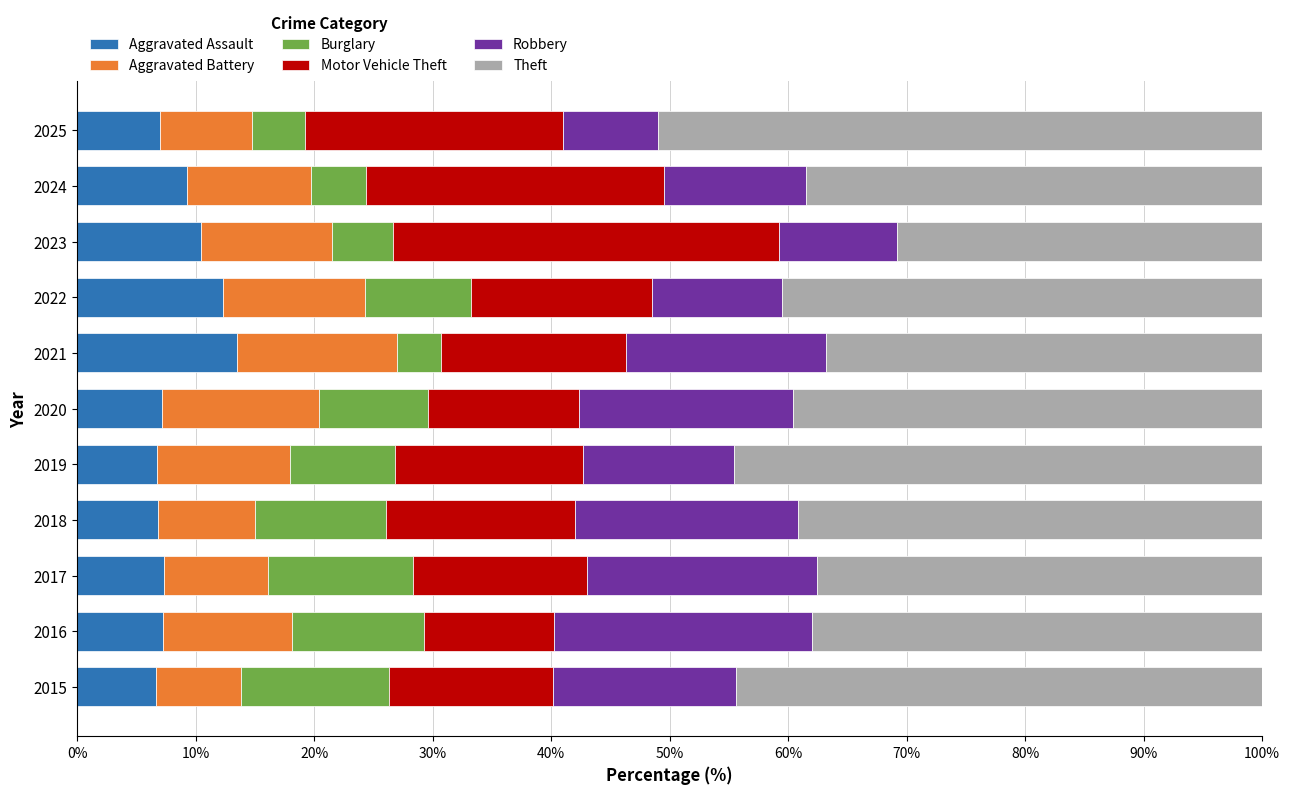

What is the lowest value of the Aggravated Assault series?

6.6